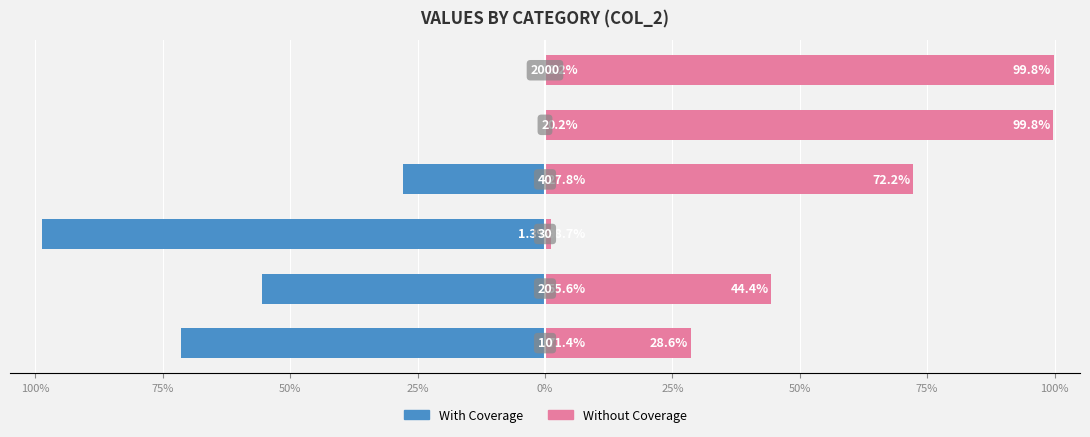

What is the average value of the With Coverage series?

-42.3